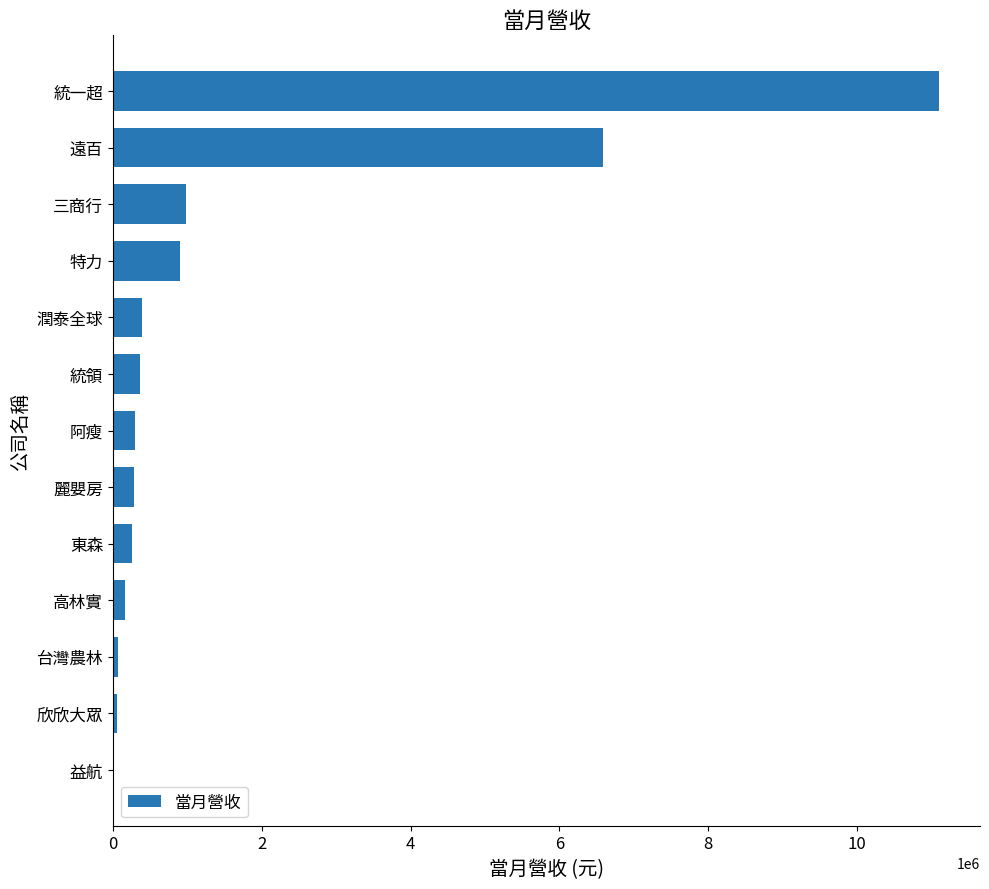

The chart shows a value of 303041 at 阿瘦. True or false?

True